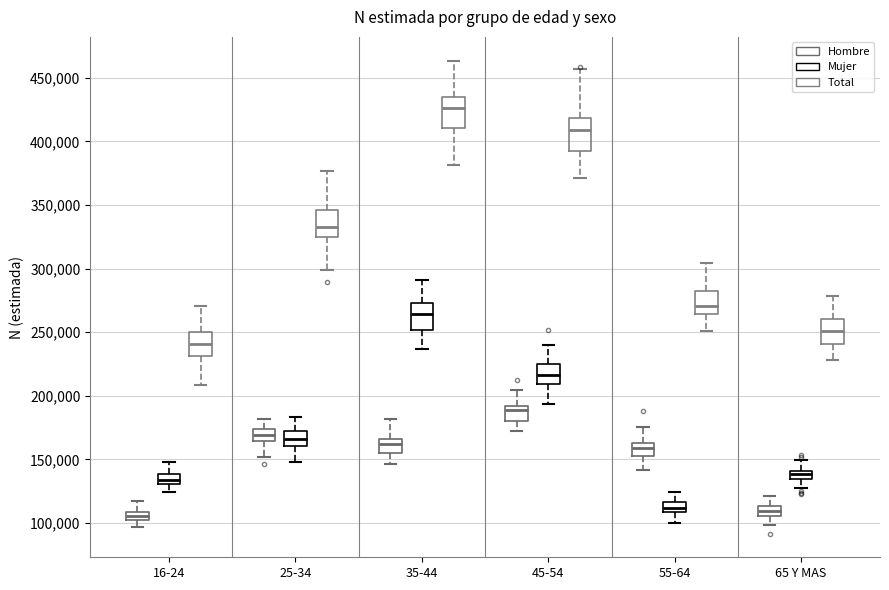

Where does the lower whisker of the box for 16-24 (Mujer) end on the y-axis? The values are not printed on the chart, so give them approximately, as read against the axis.

125000